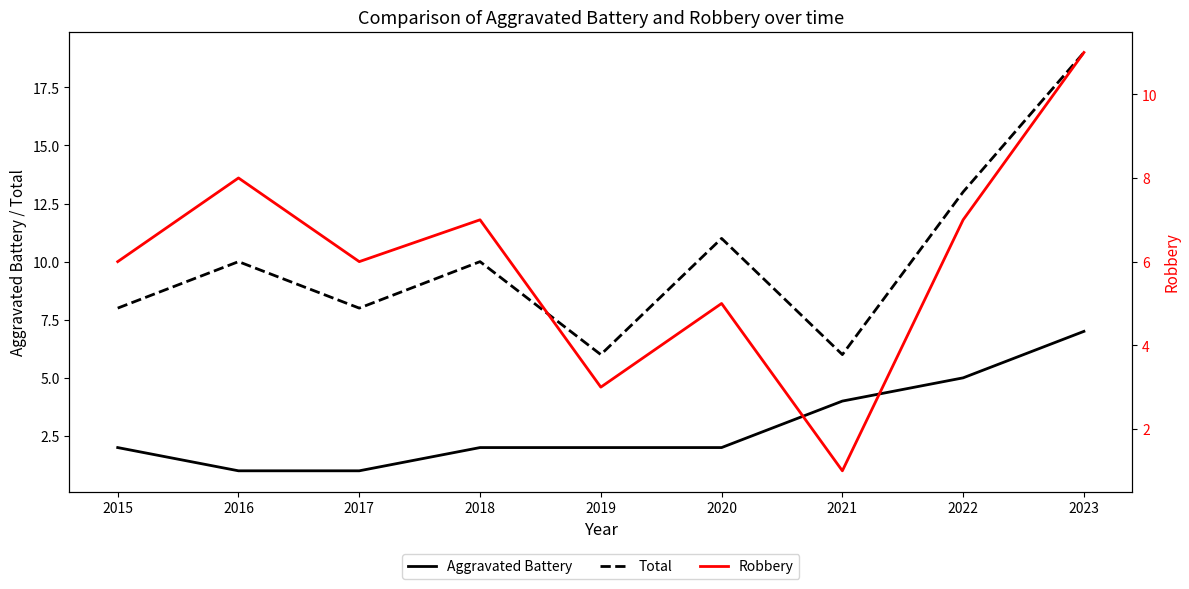

At which category is the sum across all series the highest?

2023